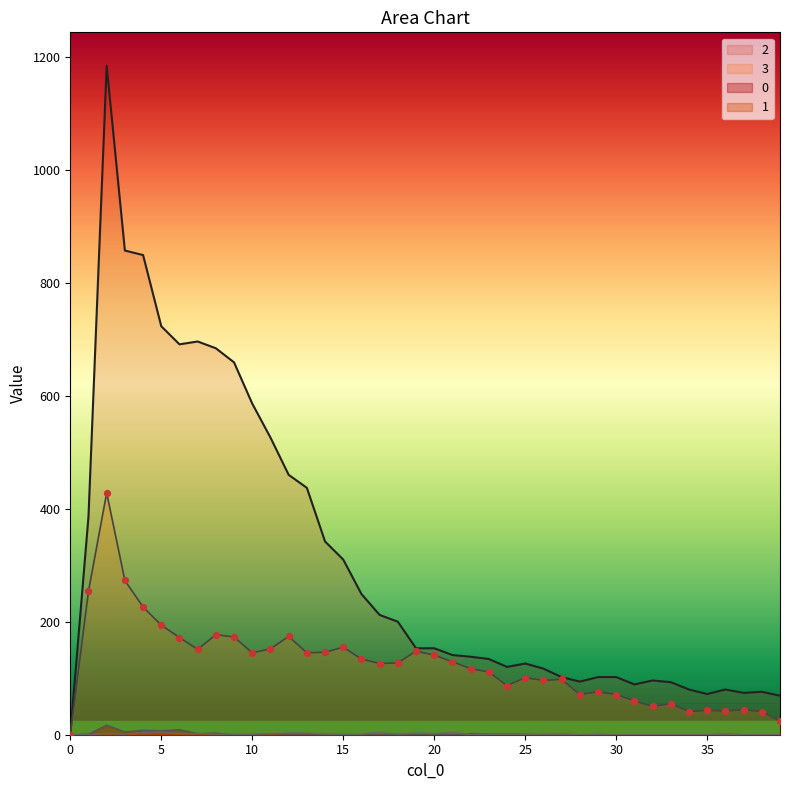

Which series reaches the maximum Y coordinate?

2